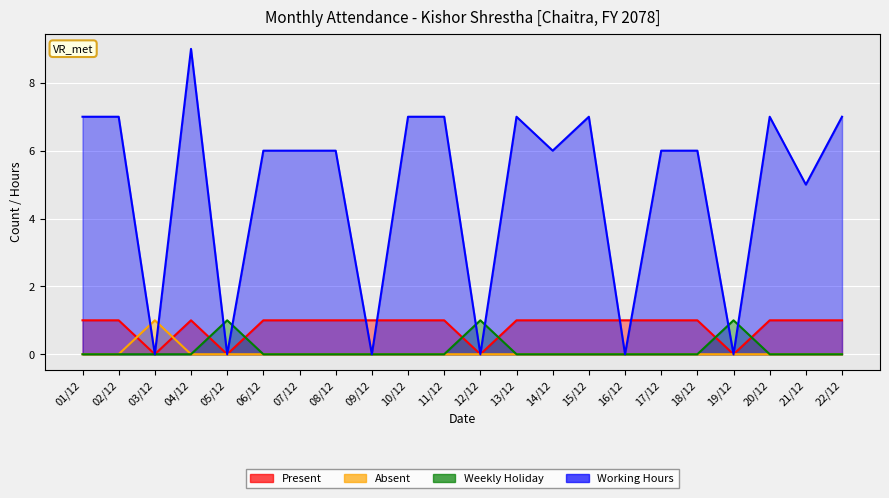

True or false: Weekly Holiday and Absent cross at least once.

False